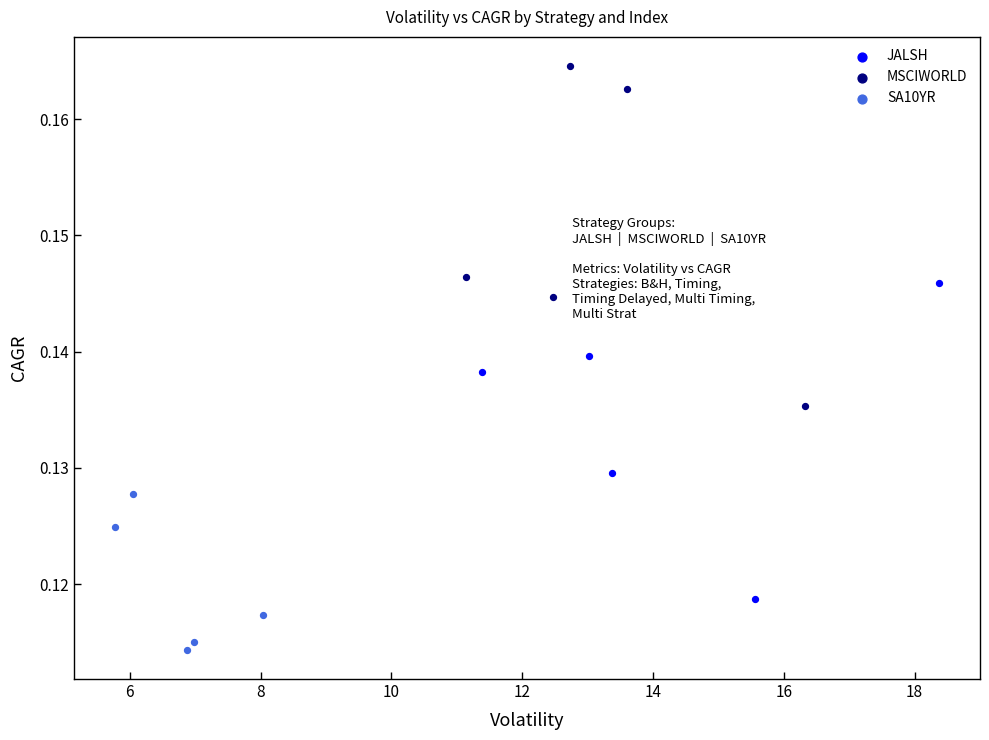

Which series contains the lowest Y value?

SA10YR